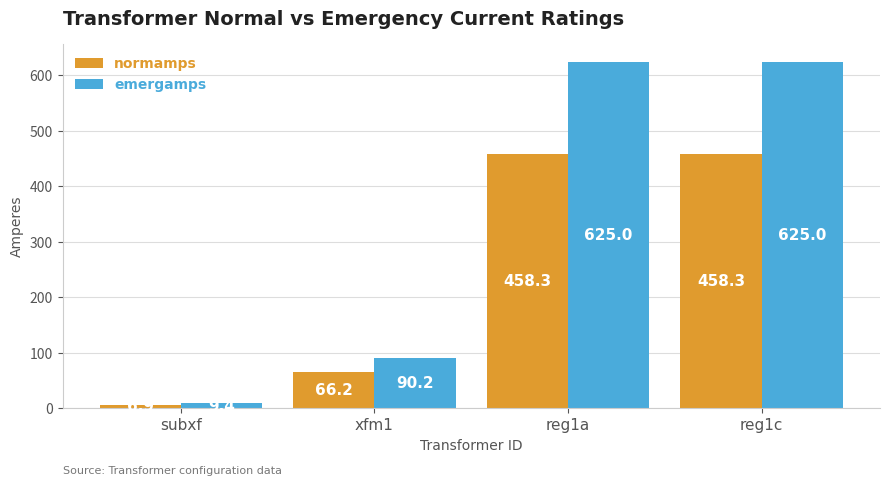

What is the total value across all series at subxf?

16.3